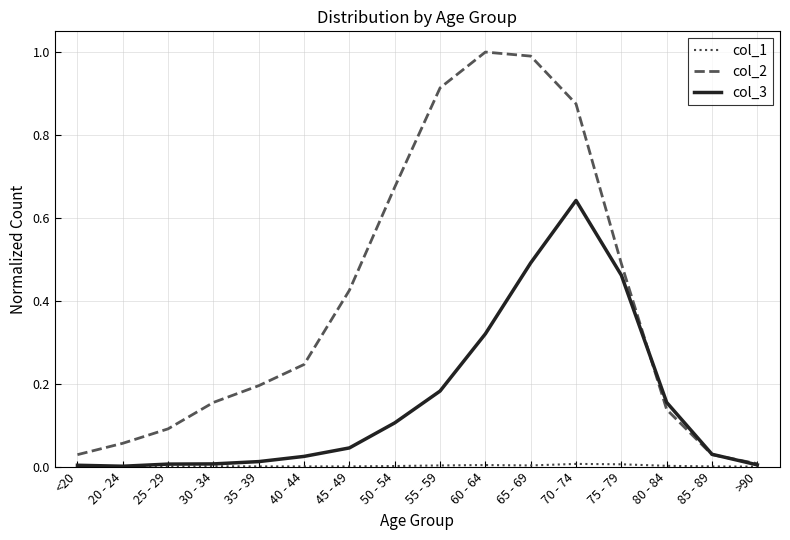

True or false: col_2 has more than 1 interior local peaks.

False